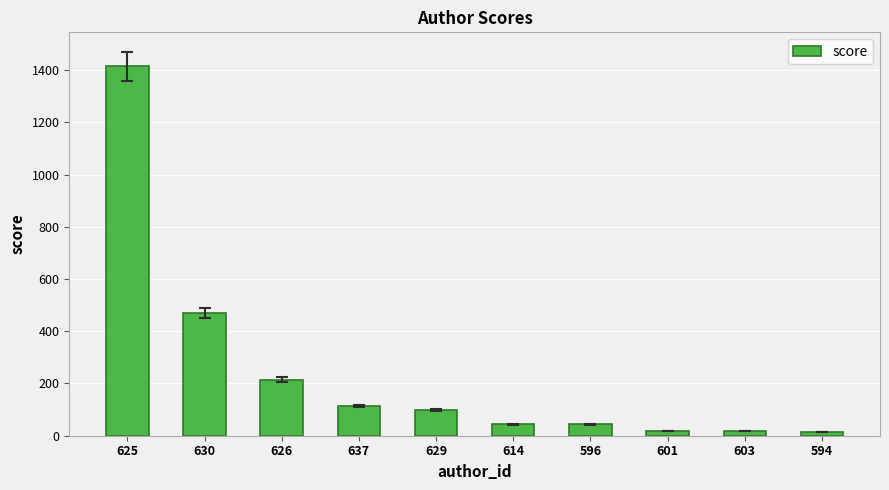

What is the change in value from 630 to 601?

-451.7